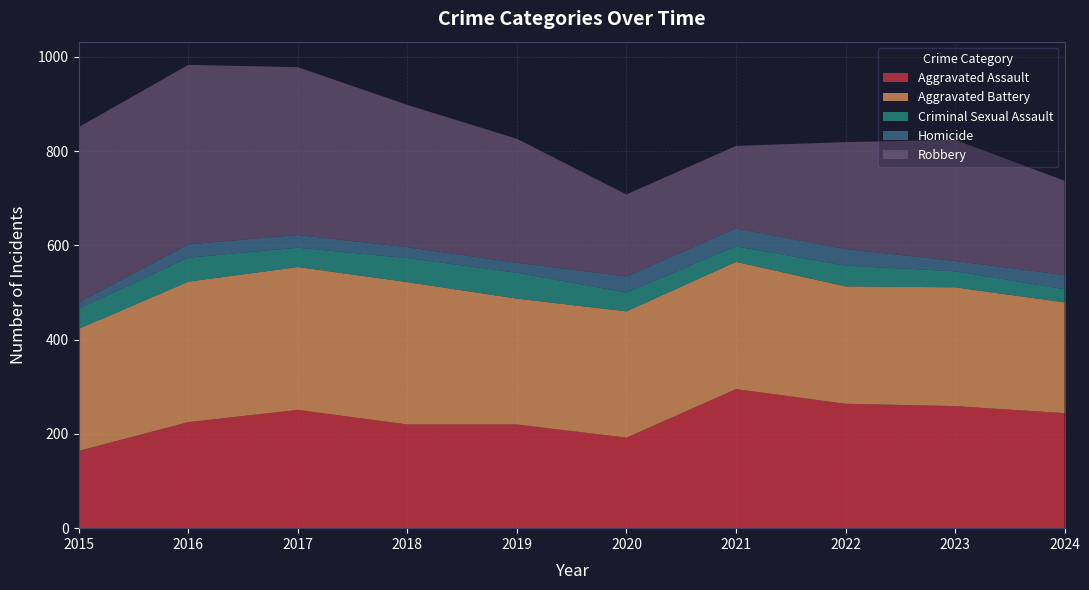

Reading left to right, extract all data points from this chart.

Aggravated Assault: 2015=164	2016=225	2017=251	2018=220	2019=220	2020=192	2021=295	2022=264	2023=259	2024=244
Aggravated Battery: 2015=259	2016=298	2017=303	2018=302	2019=267	2020=268	2021=270	2022=249	2023=252	2024=235
Criminal Sexual Assault: 2015=43	2016=51	2017=41	2018=51	2019=55	2020=40	2021=33	2022=44	2023=34	2024=28
Homicide: 2015=13	2016=28	2017=27	2018=23	2019=21	2020=34	2021=38	2022=35	2023=22	2024=30
Robbery: 2015=372	2016=381	2017=356	2018=302	2019=263	2020=174	2021=175	2022=227	2023=257	2024=200